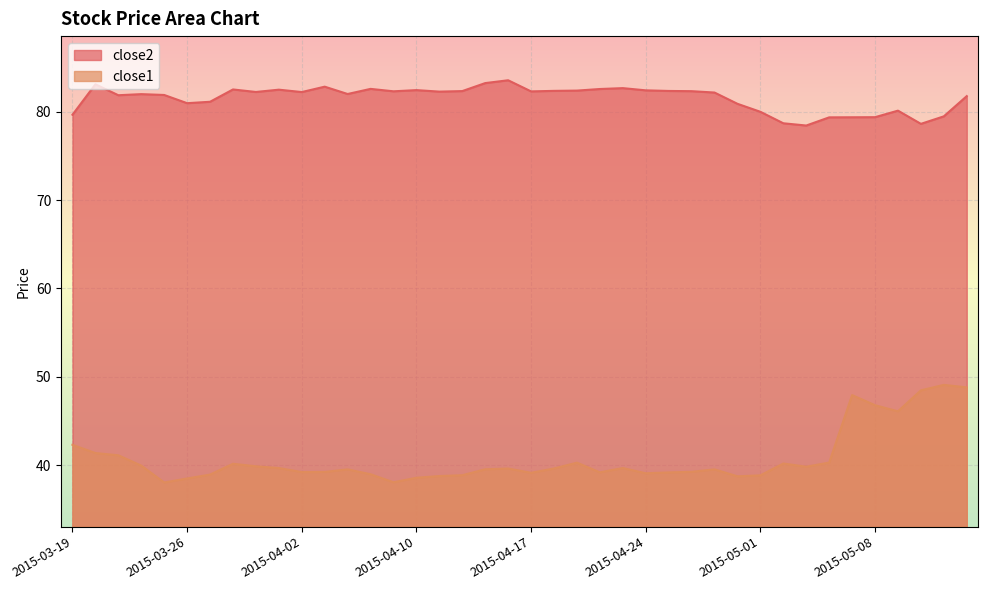

What is the sum of all close1 values?

1629.6